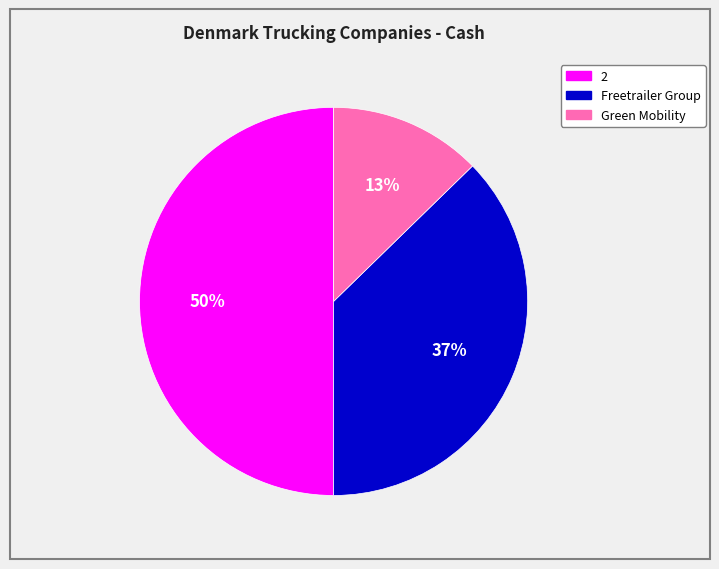

To the nearest percent, what is the average slice percentage?

33%